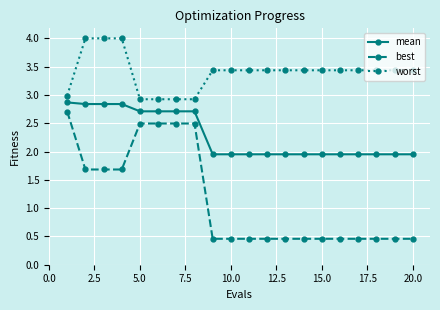

Which series has the largest range (max minus min)?

best